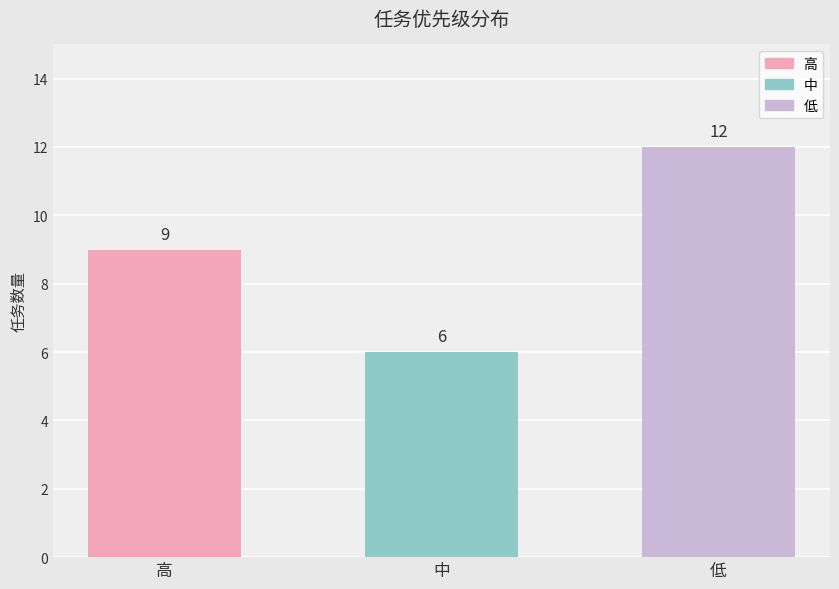

What position from the left is 中?

2